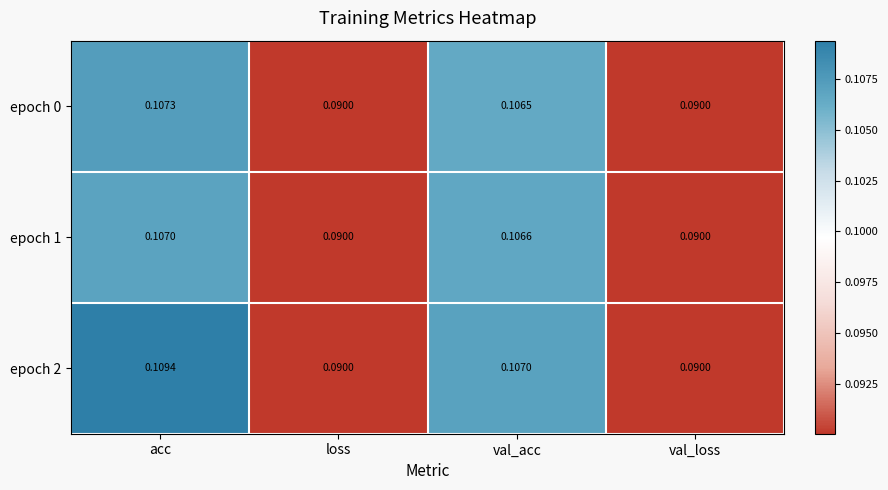

Which label corresponds to the largest value in the chart?

acc